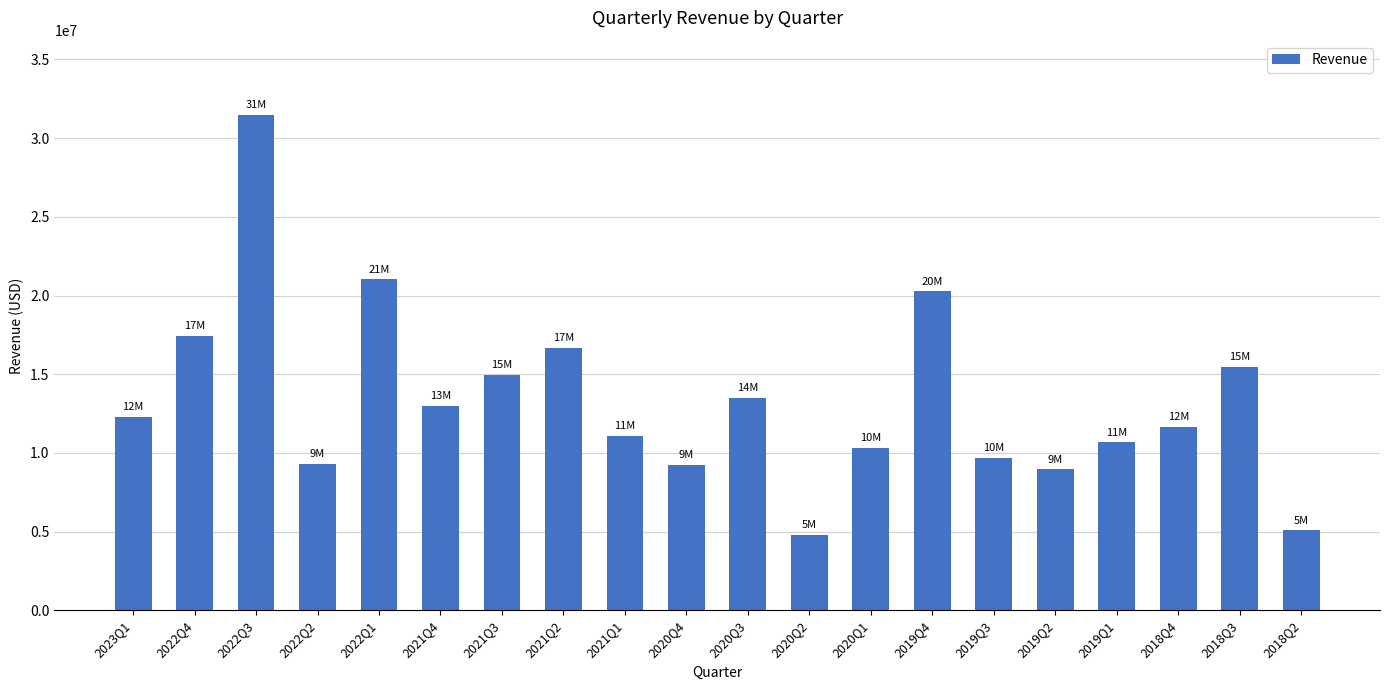

The value at 2021Q2 is 16638000. True or false?

True